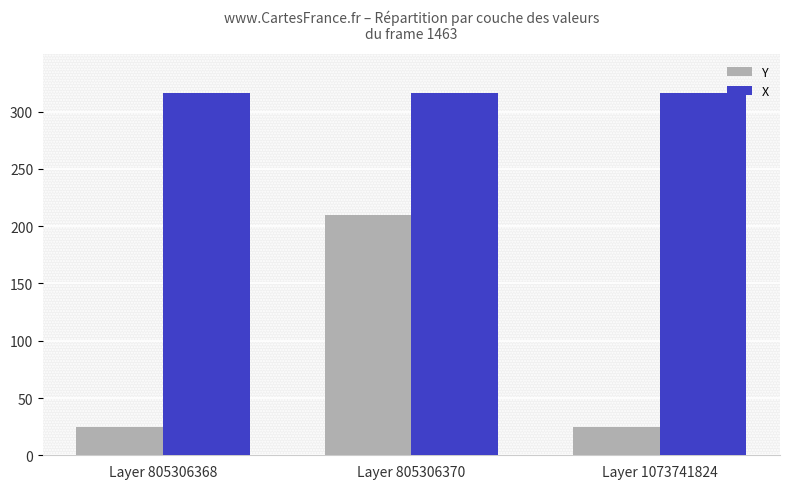

Count the number of categories in the chart.

3